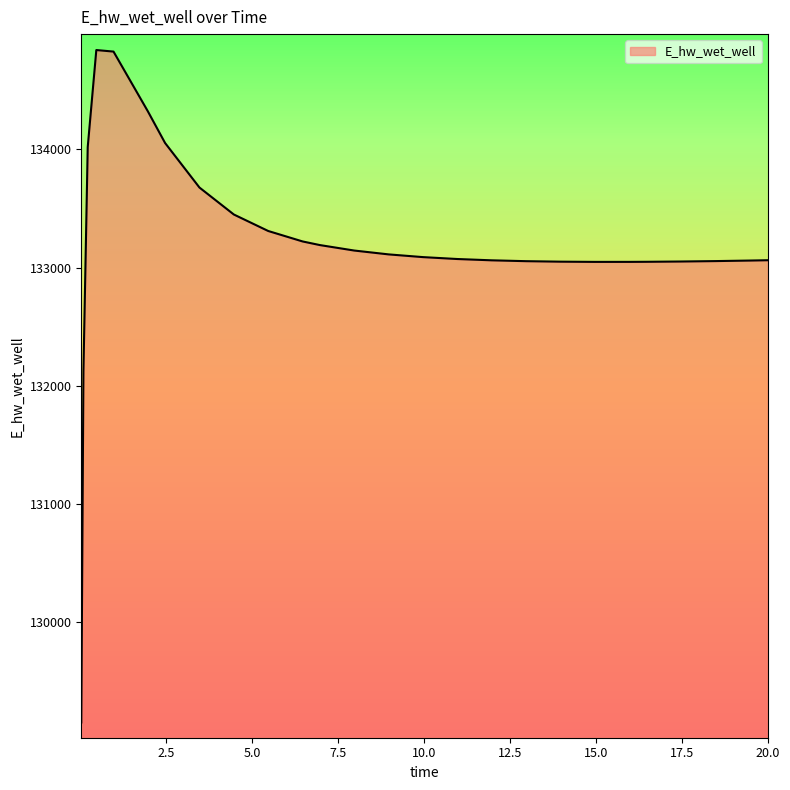

What is the difference between the maximum and minimum values?

5691.4